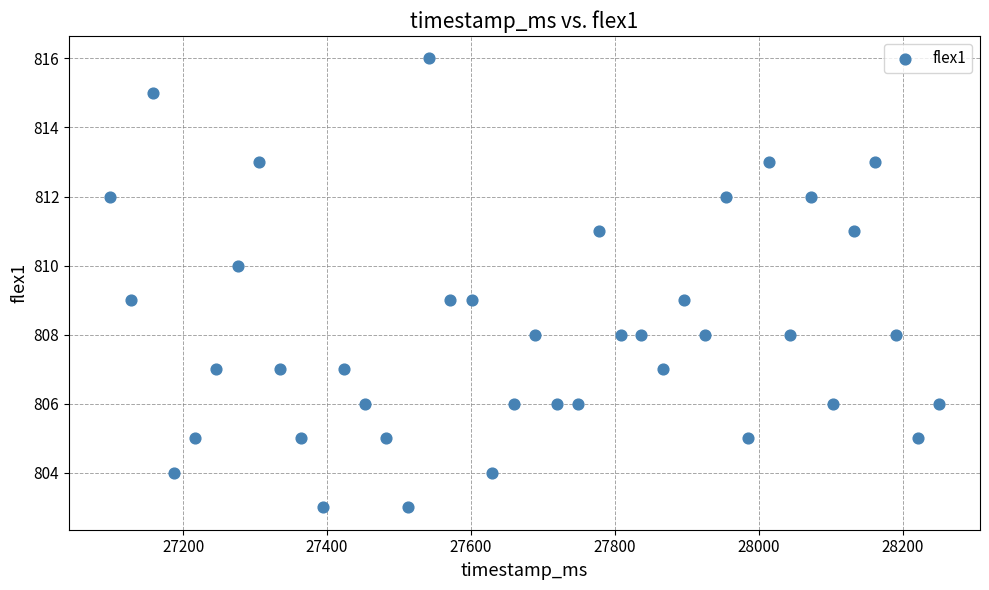

What is the range of Y values (max minus min)?

13